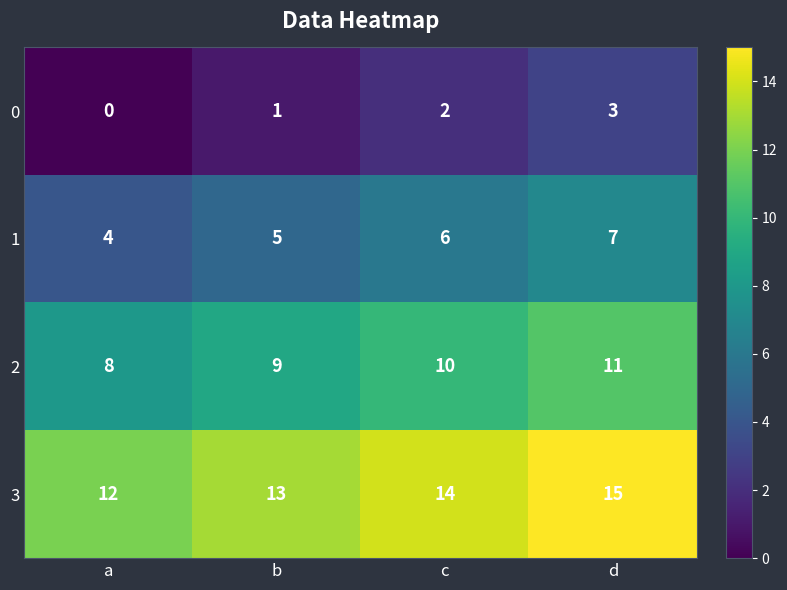

At c, list the series in order from largest to smallest.

3, 2, 1, 0